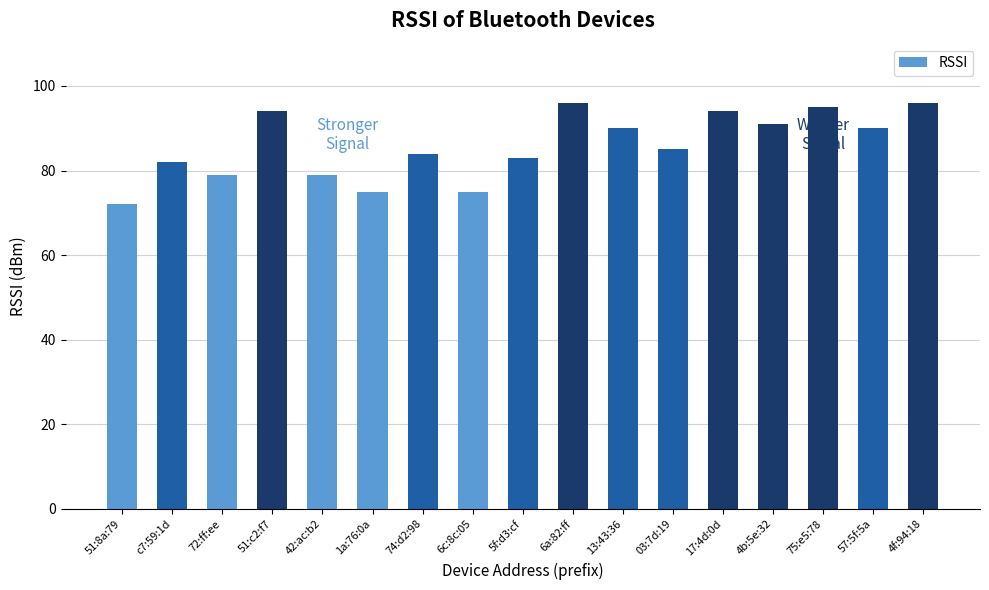

What is the ratio of the value at 74:d2:98 to the value at 4b:5e:32?

0.9